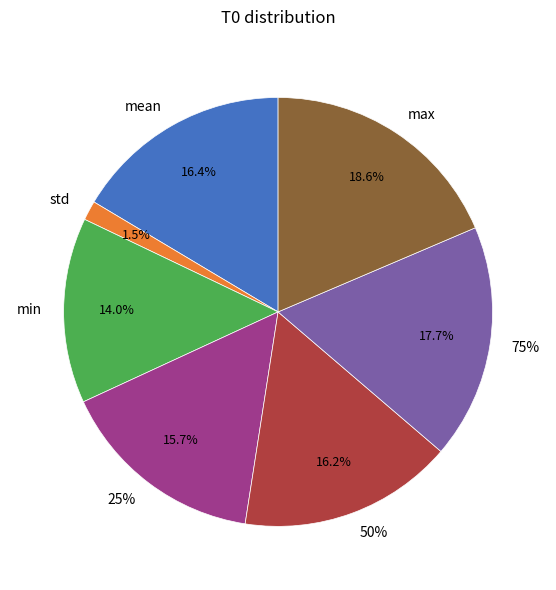

Is there a majority slice in this chart?

No